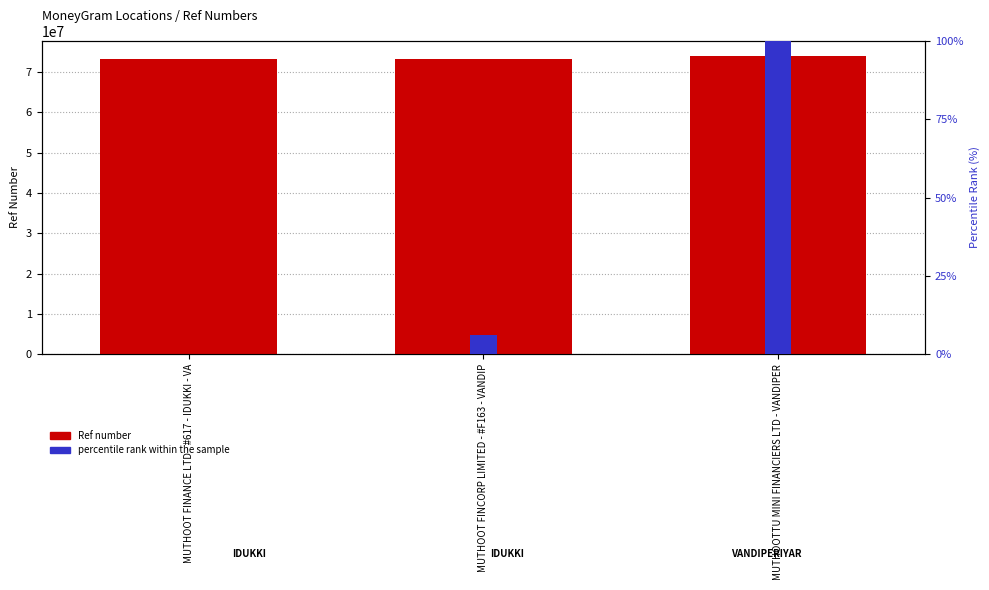

The percentile rank within the sample series shows 9.2 at MUTHOOT FINCORP LIMITED - #F163 - VANDIP. True or false?

False